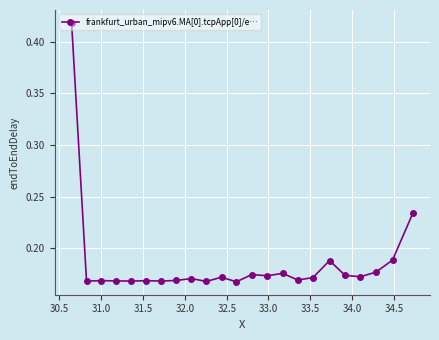

What is the difference between the maximum and minimum values?

0.3